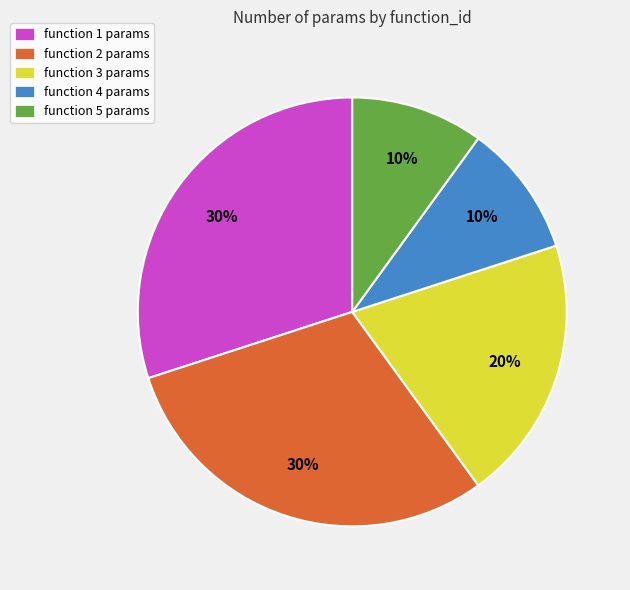

What percentage is the function 2 slice, to the nearest percent?

30%